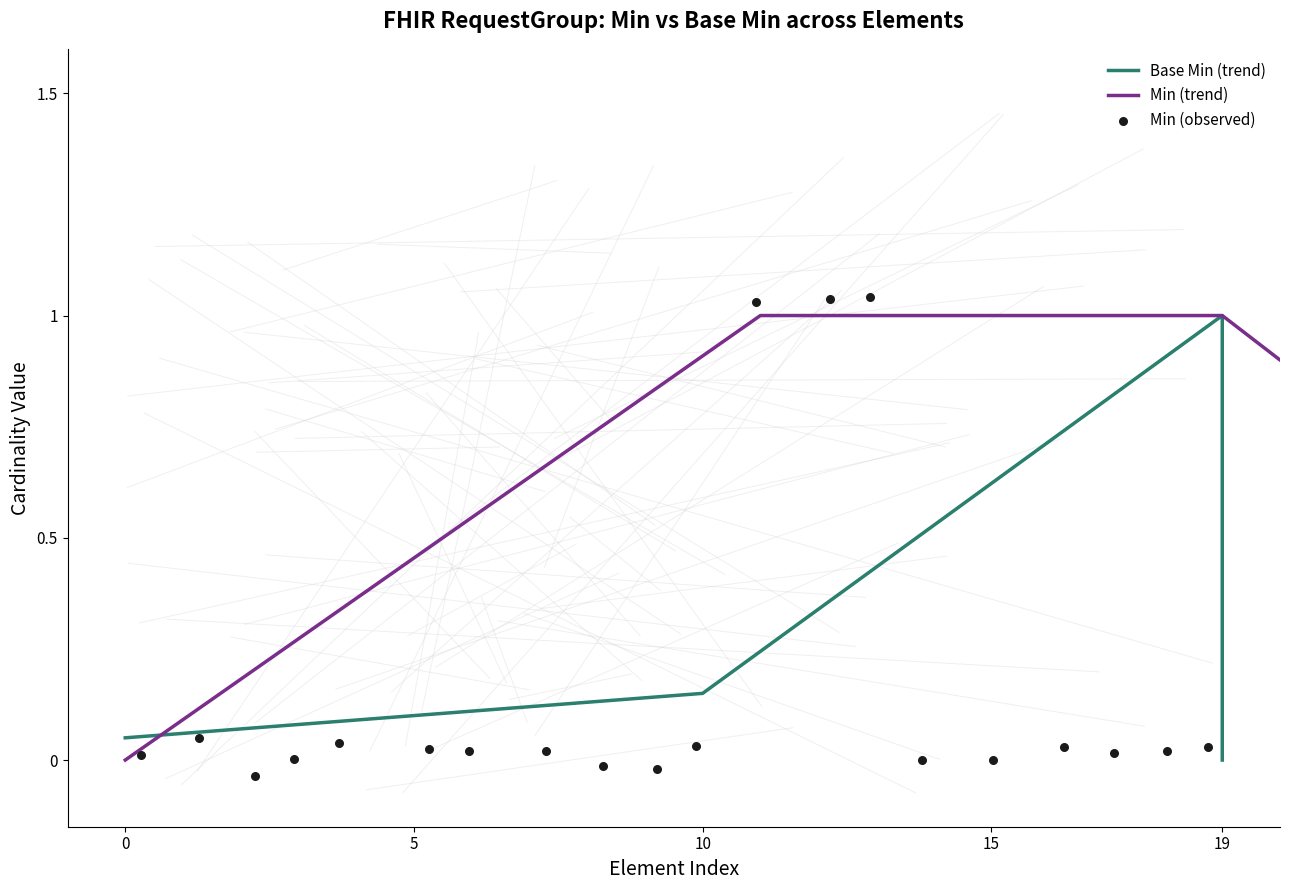

Between RequestGroup.author and RequestGroup.priority, which is larger?

RequestGroup.author